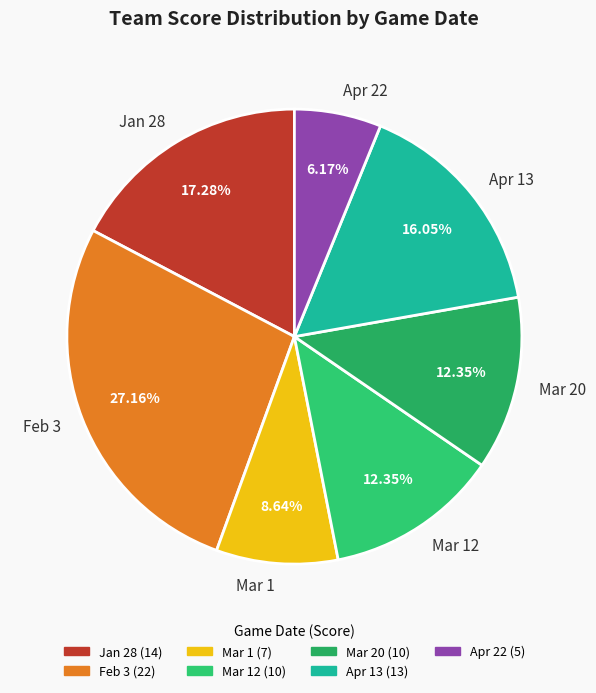

Which category has the biggest portion of the pie?

Feb 3